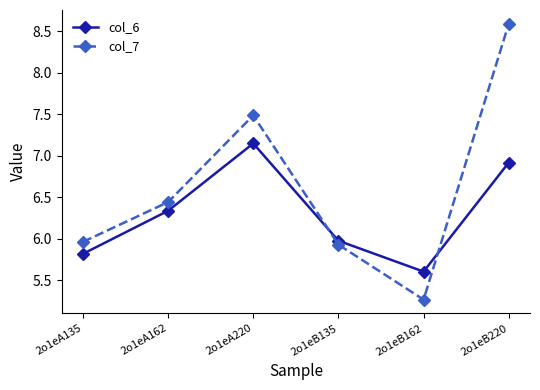

Rank the series by their average value, from highest to lowest.

col_7, col_6